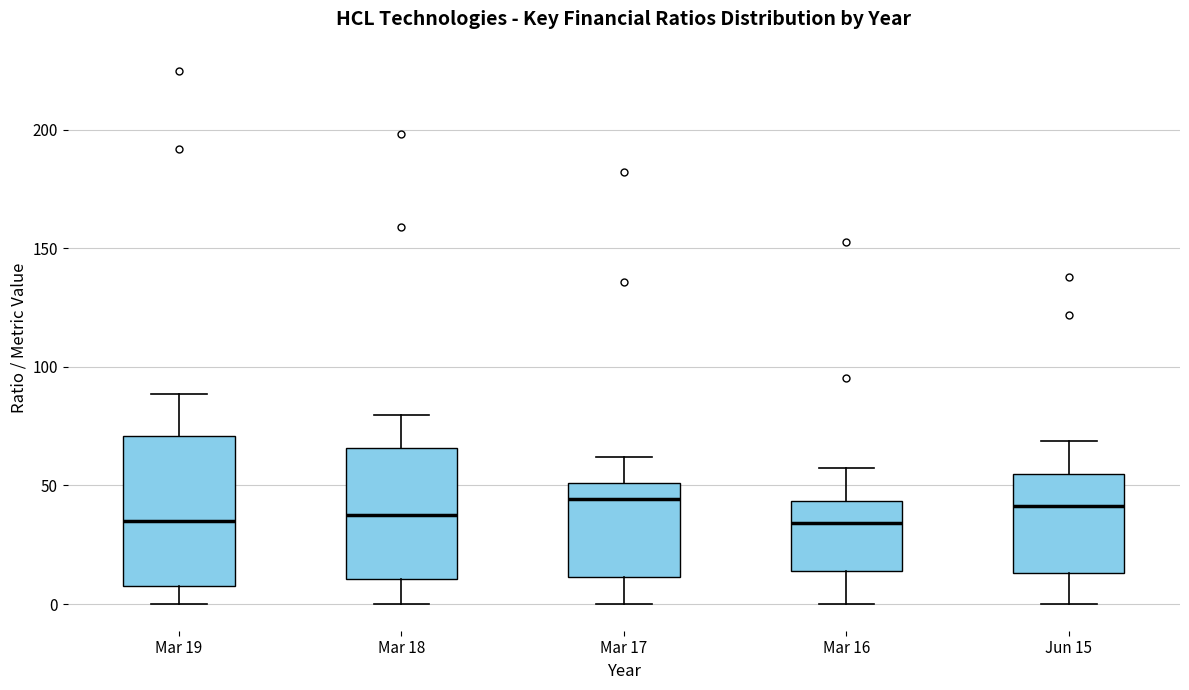

Reading left to right, transcribe this box plot: for each box, give where its median line is, the range the box spans, and where its two whiskers end, as read against the y-axis. The values are not printed on the chart, so give them approximately, as read against the axis.

Mar 19: median 35, box 5 to 70, whiskers 0 to 90
Mar 18: median 35, box 10 to 65, whiskers 0 to 80
Mar 17: median 45, box 10 to 50, whiskers 0 to 60
Mar 16: median 35, box 15 to 45, whiskers 0 to 55
Jun 15: median 40, box 15 to 55, whiskers 0 to 70